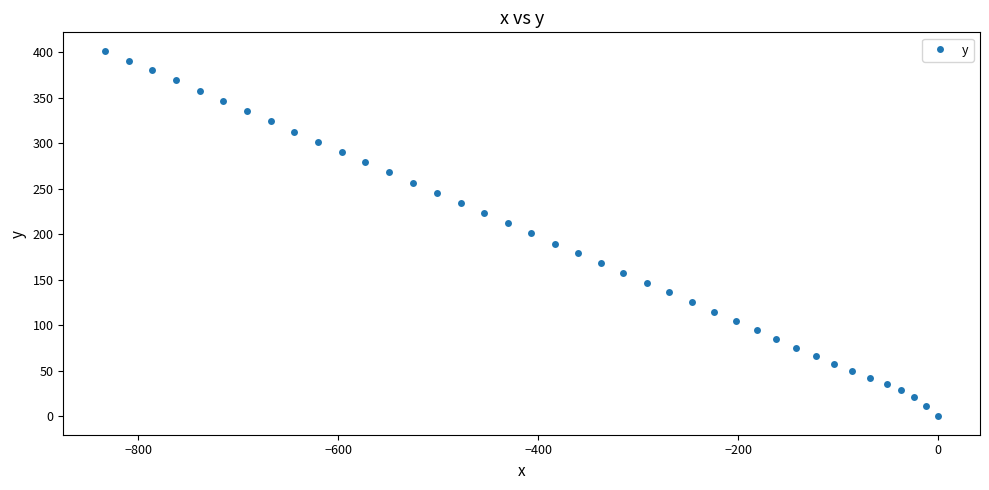

What is the greatest value displayed?

401.7